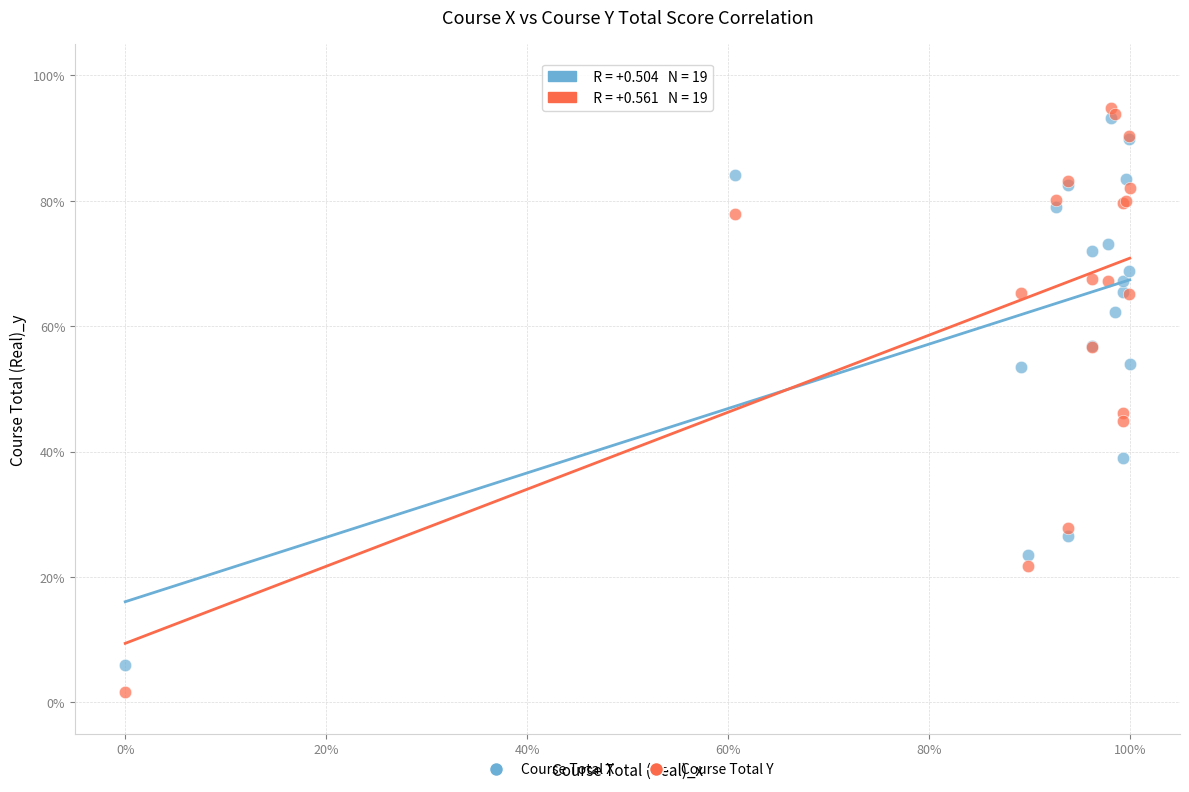

In the Course Total X series, what Y value is closest to 49?

53.5